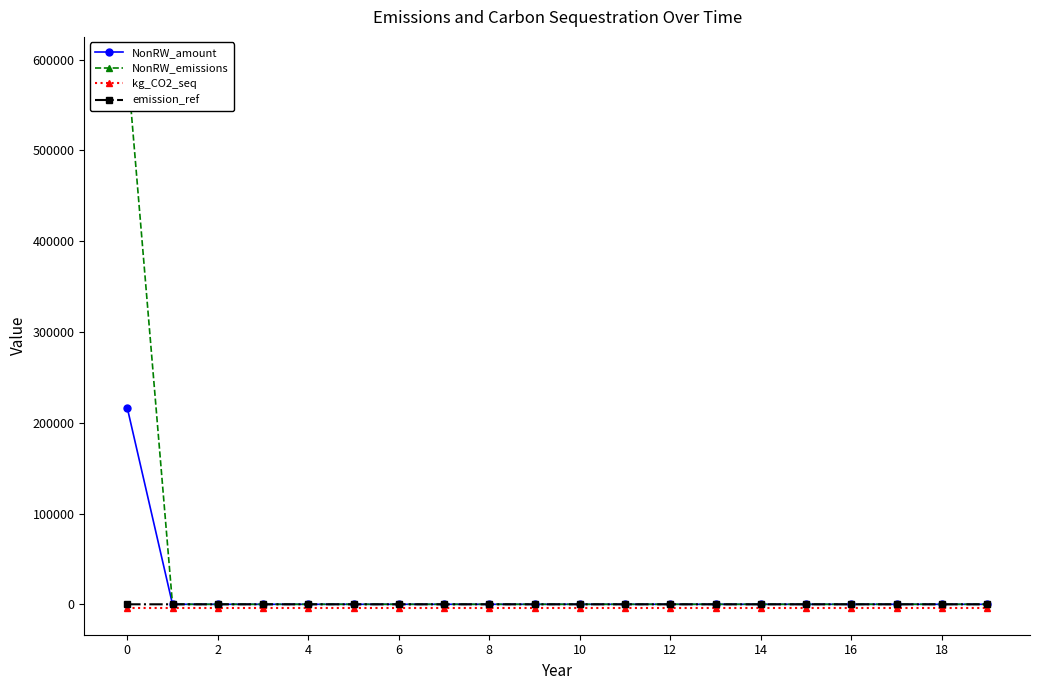

Does the chart display data point markers on the line(s)?

Yes